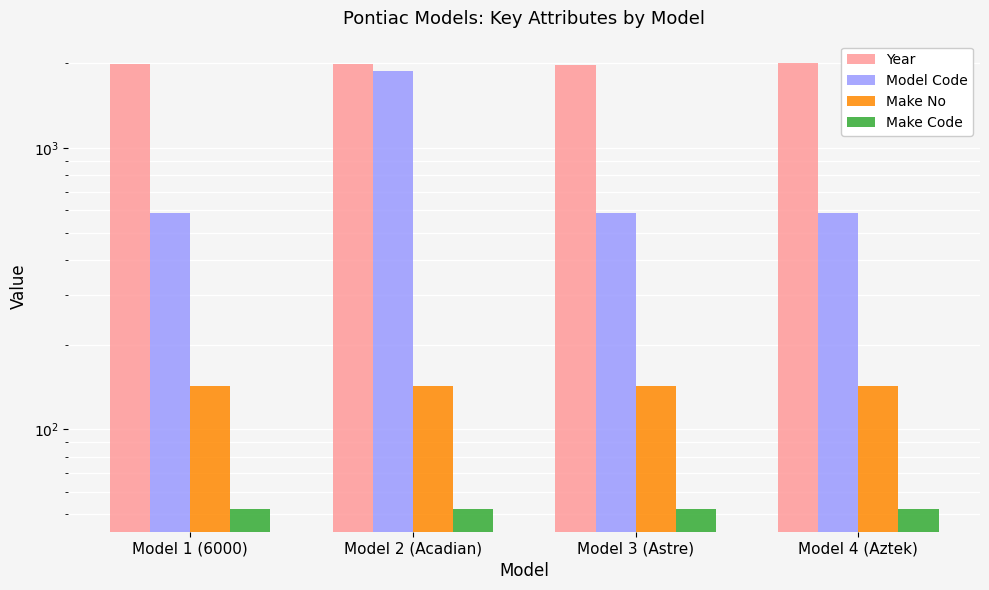

Which series has the widest spread of values?

Model Code